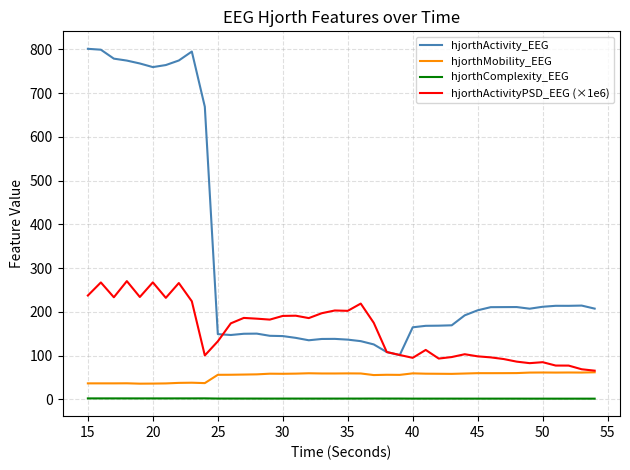

Which series has the largest total across all categories?

hjorthActivity_EEG